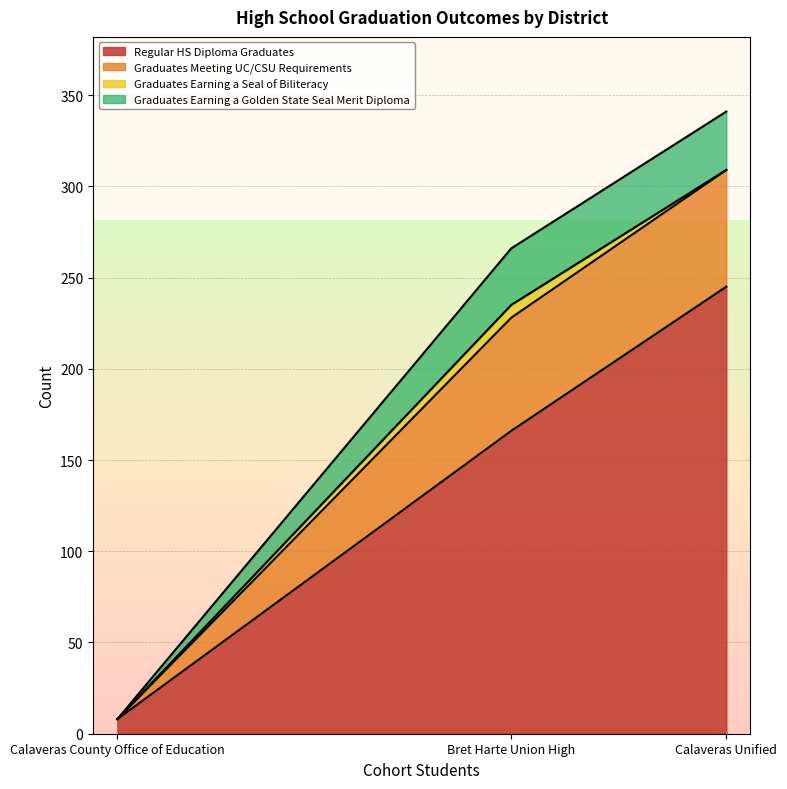

Which series changed the most between Bret Harte Union High and Calaveras Unified?

Regular HS Diploma Graduates